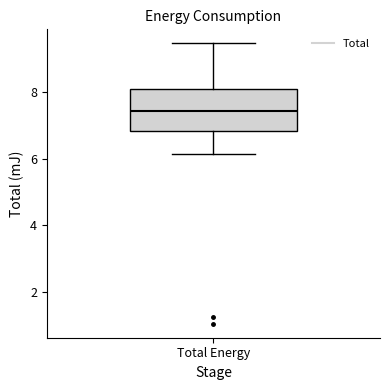

Where does the median line of the box for Total Energy sit on the y-axis? The values are not printed on the chart, so give them approximately, as read against the axis.

7.4